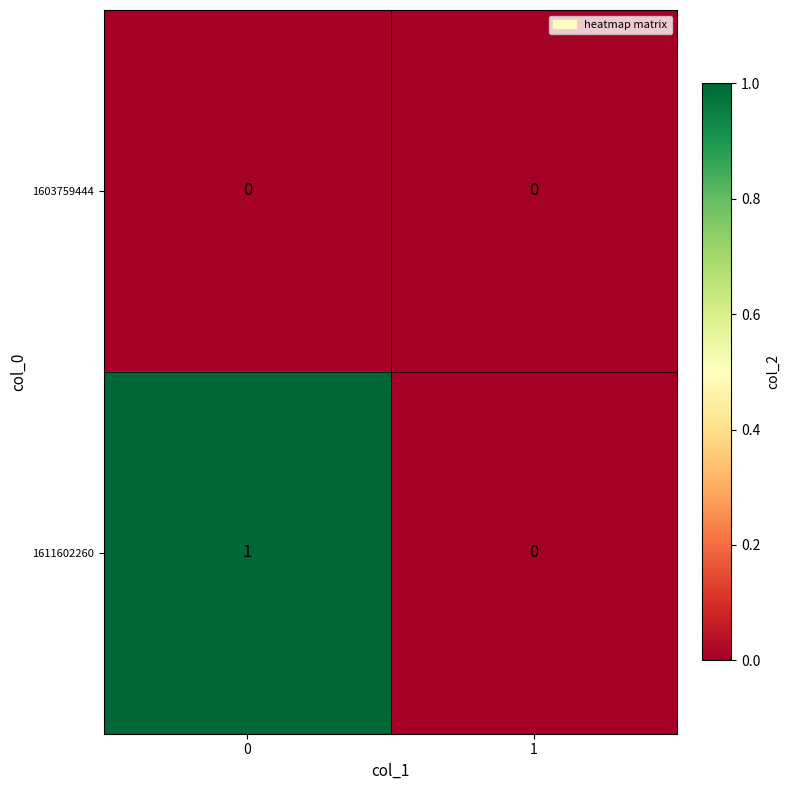

The value of 1603759444 at 1 is 0. True or false?

True